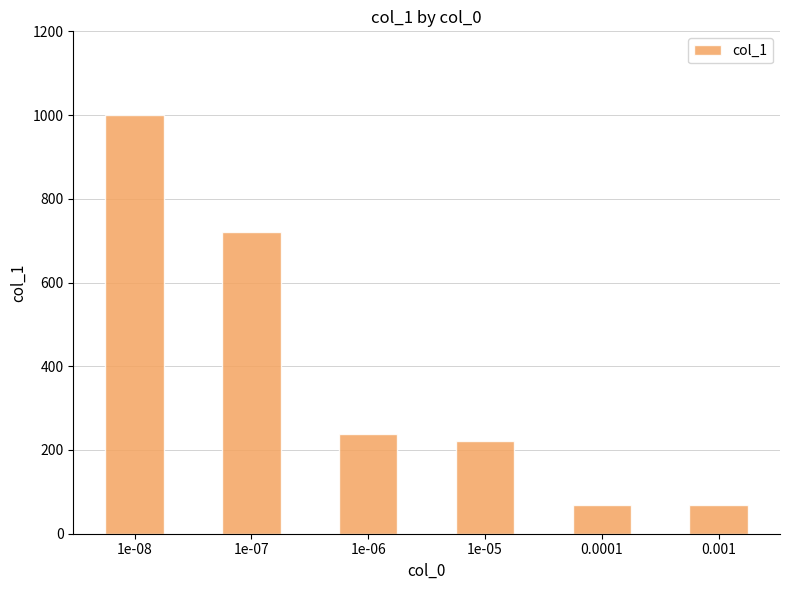

Reading left to right, transcribe all the data shown in this chart.

1000	721	238	222	68	68